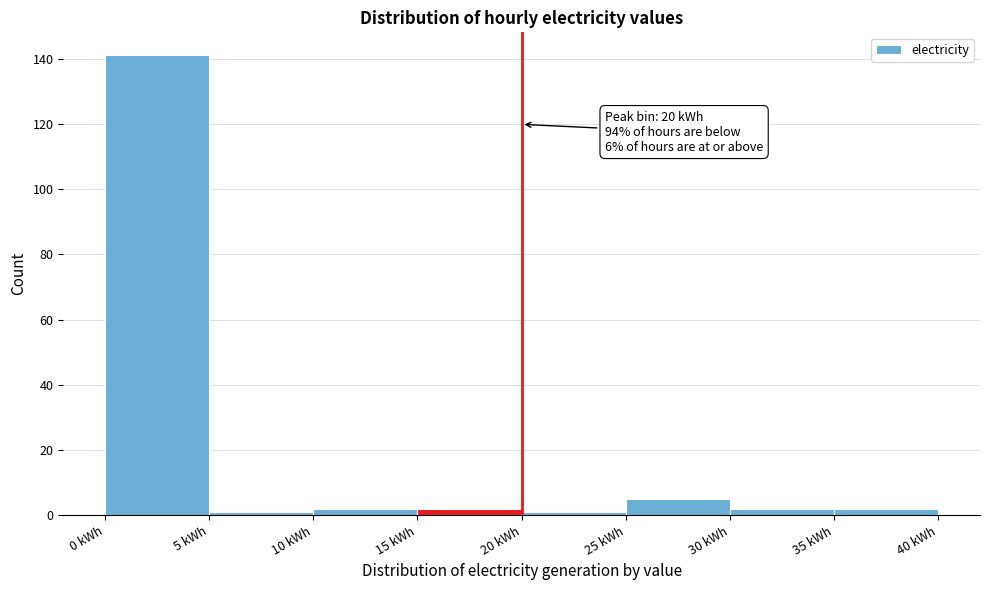

Which range on the x-axis has the tallest bar?

0 to 5